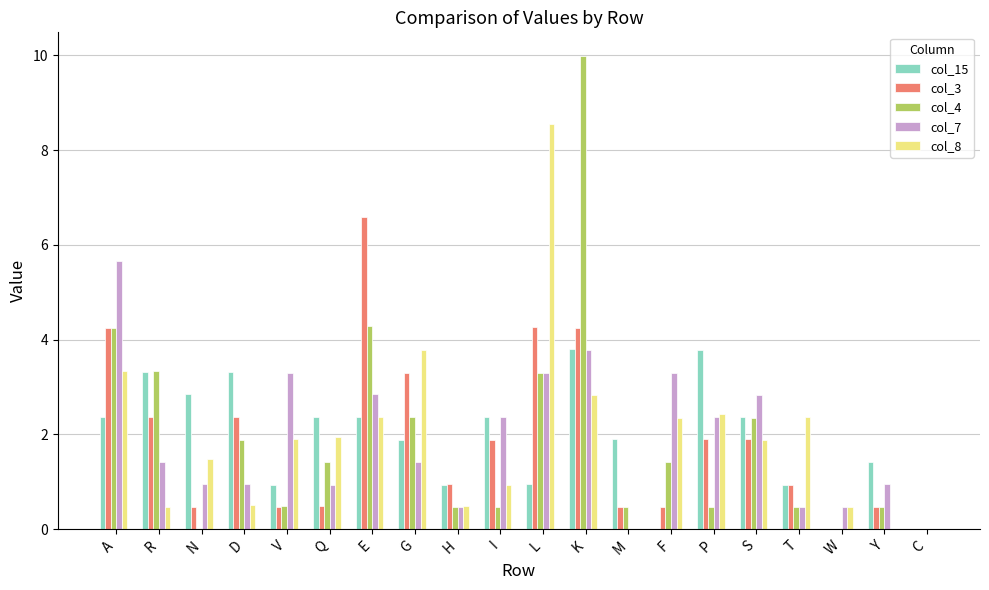

Count the number of categories in the chart.

20